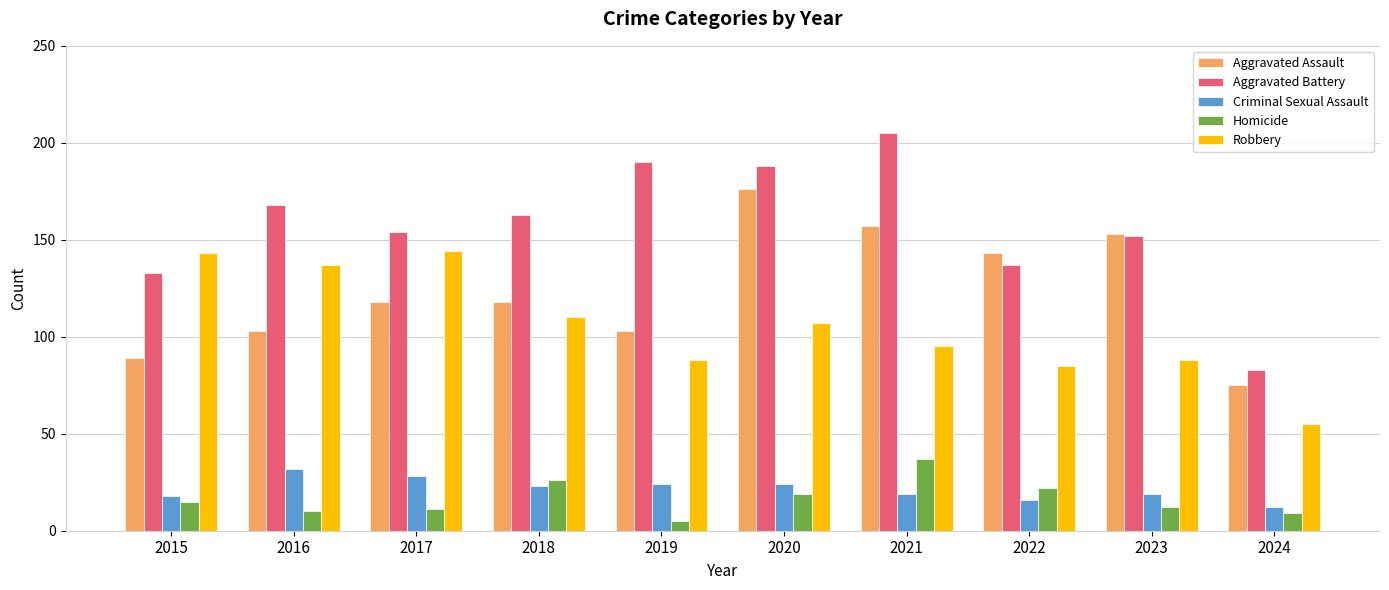

What is the average value of the Homicide series?

17